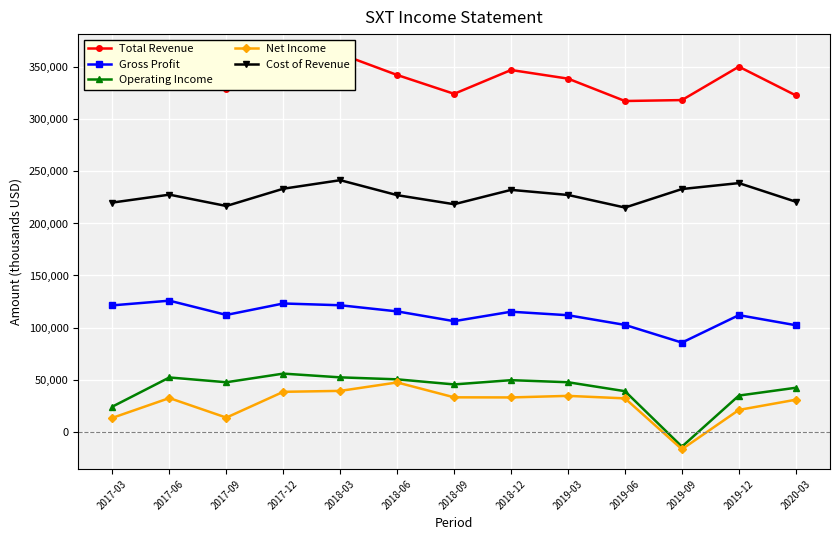

Reading left to right, what are all the values shown in this chart?

Total Revenue: 2017-03=341400	2017-06=353500	2017-09=328900	2017-12=356500	2018-03=363000	2018-06=342700	2018-09=324600	2018-12=347500	2019-03=339200	2019-06=317700	2019-09=318600	2019-12=350700	2020-03=323100
Gross Profit: 2017-03=121300	2017-06=125800	2017-09=112100	2017-12=123100	2018-03=121400	2018-06=115500	2018-09=106100	2018-12=115200	2019-03=111800	2019-06=102500	2019-09=85500	2019-12=111900	2020-03=102200
Operating Income: 2017-03=24000	2017-06=52000	2017-09=47400	2017-12=55700	2018-03=52100	2018-06=50200	2018-09=45300	2018-12=49400	2019-03=47400	2019-06=38800	2019-09=-14500	2019-12=34600	2020-03=42100
Net Income: 2017-03=13200	2017-06=32200	2017-09=13400	2017-12=38200	2018-03=39100	2018-06=47200	2018-09=32900	2018-12=32800	2019-03=34300	2019-06=31900	2019-09=-17000	2019-12=20800	2020-03=30600
Cost of Revenue: 2017-03=220100	2017-06=227700	2017-09=216800	2017-12=233400	2018-03=241600	2018-06=227200	2018-09=218500	2018-12=232300	2019-03=227400	2019-06=215300	2019-09=233100	2019-12=238800	2020-03=220900